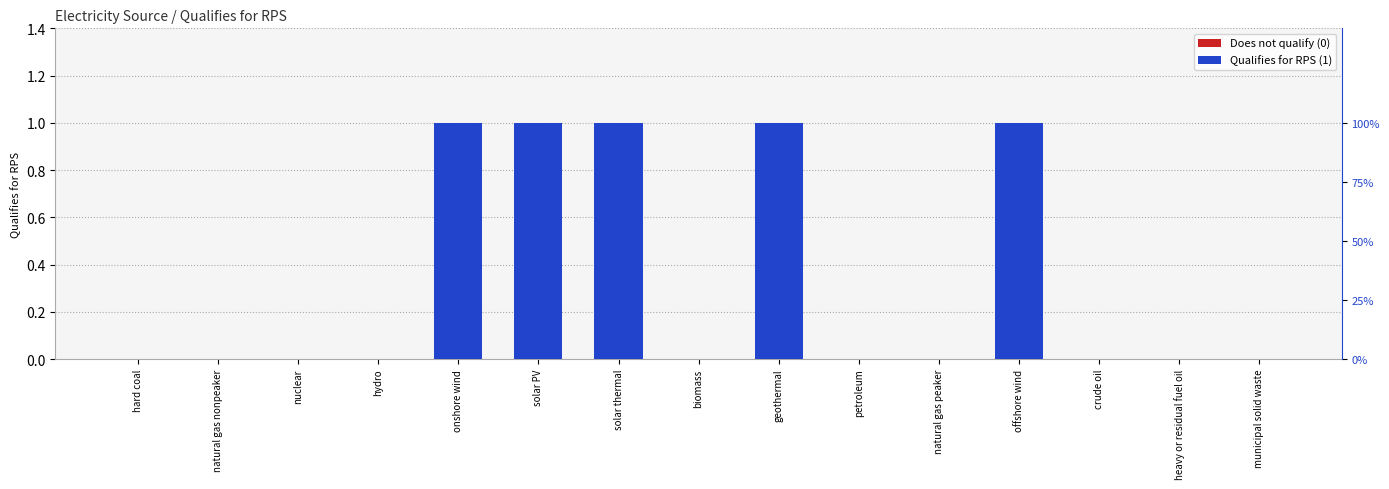

Between petroleum and crude oil, which is larger?

petroleum